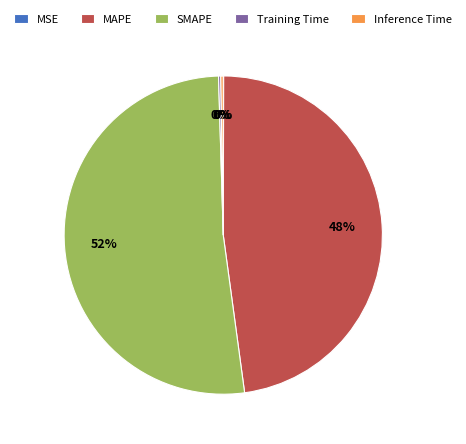

Is there a majority slice in this chart?

Yes